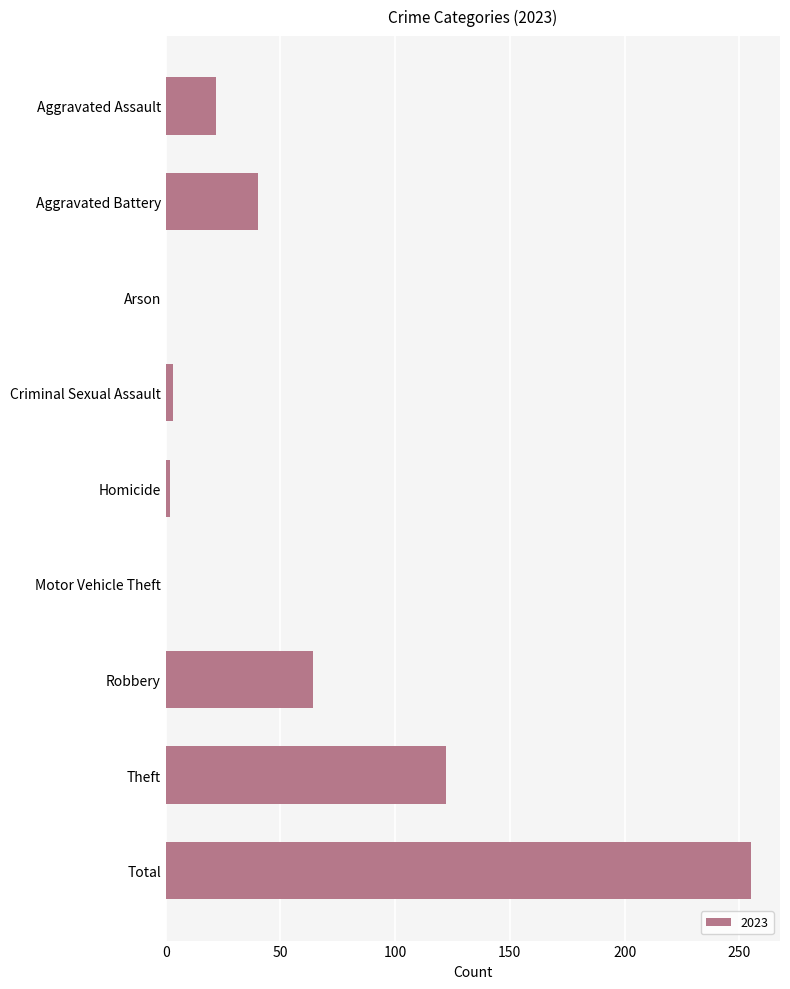

At which category does the chart reach its peak across all series?

Total